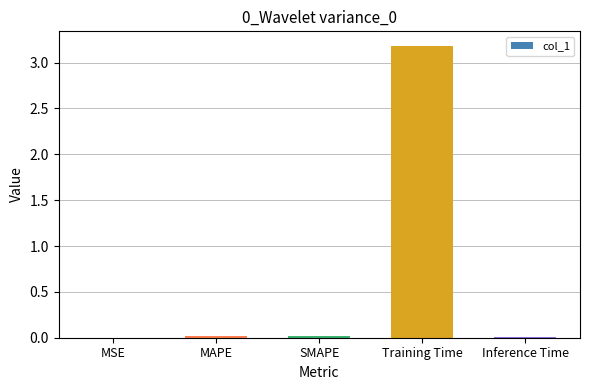

Between Training Time and MSE, which is larger?

Training Time